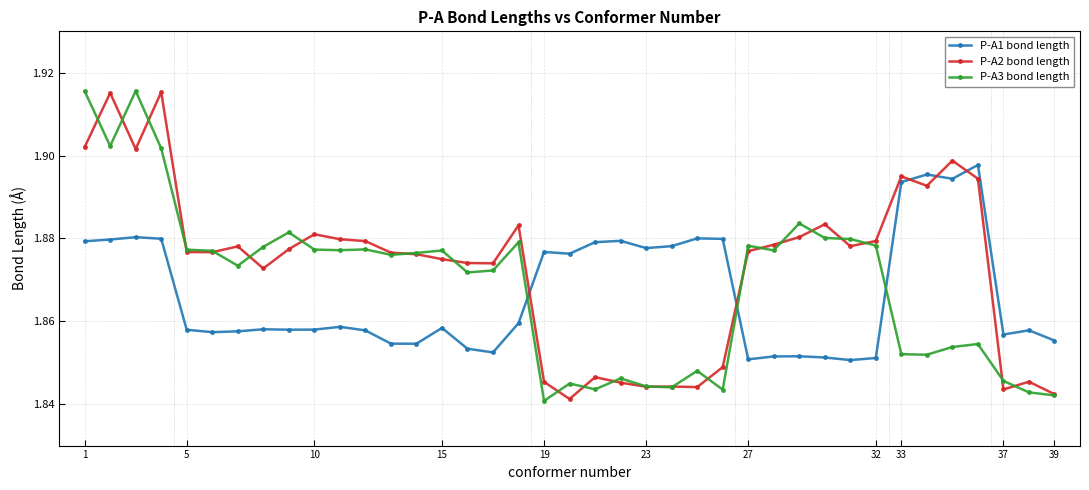

What is the sum of all P-A3 bond length values?

72.9